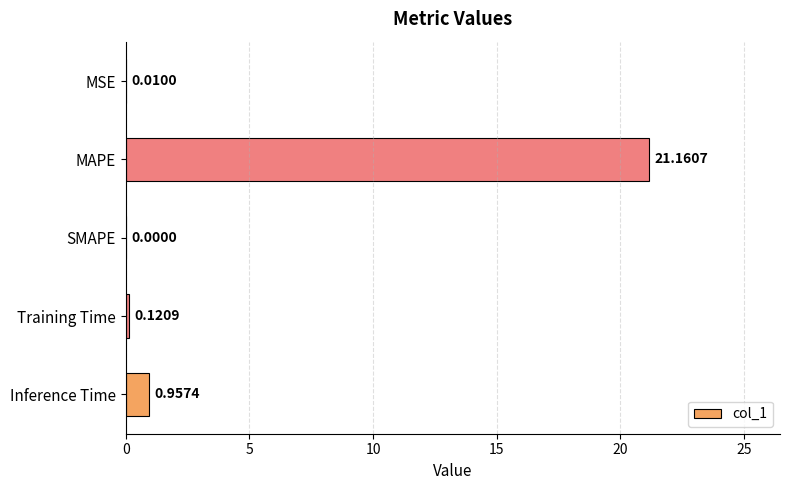

What is the sum of the values at MAPE and Inference Time?

22.1